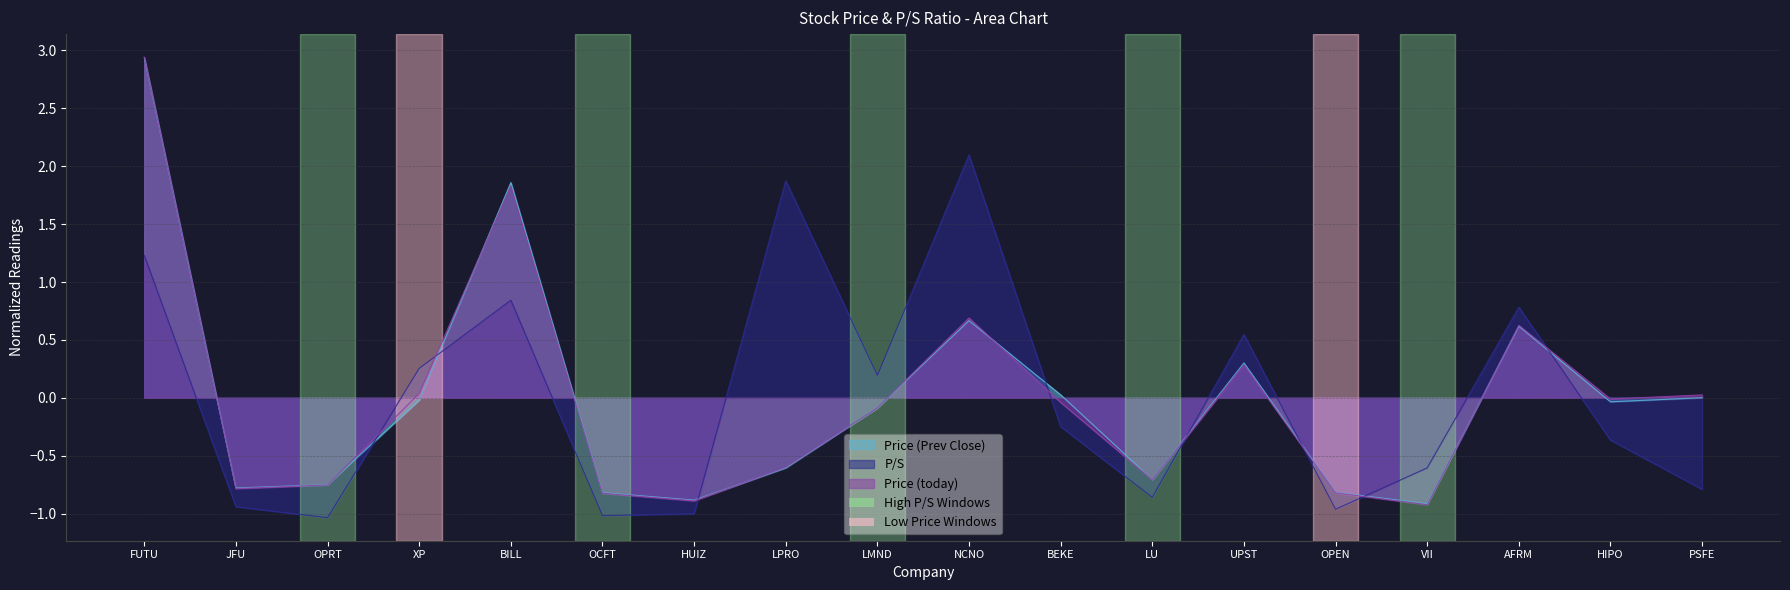

Where is P/S nearest to the value 0?

LMND